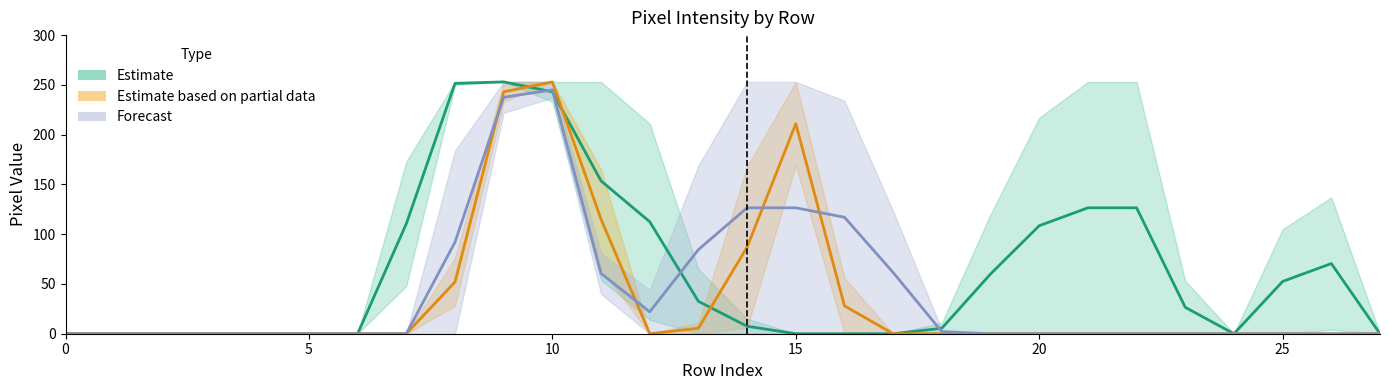

At which label is Forecast closest to 122?

14